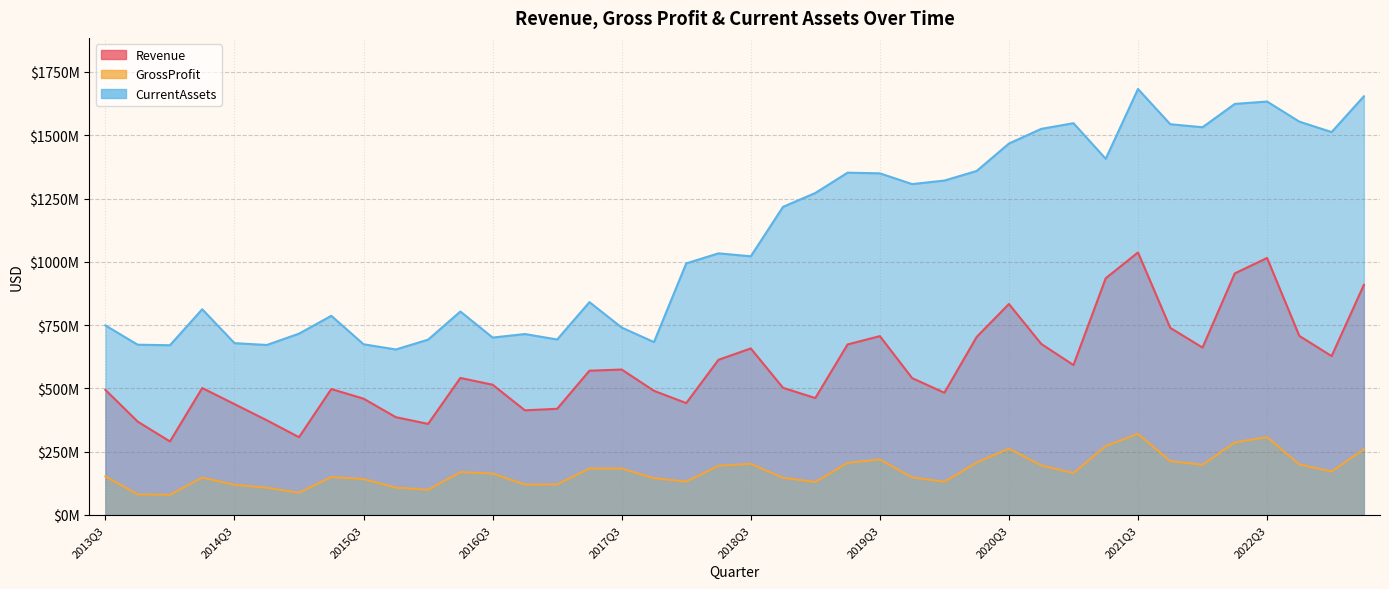

What is the greatest value displayed?

1682753000